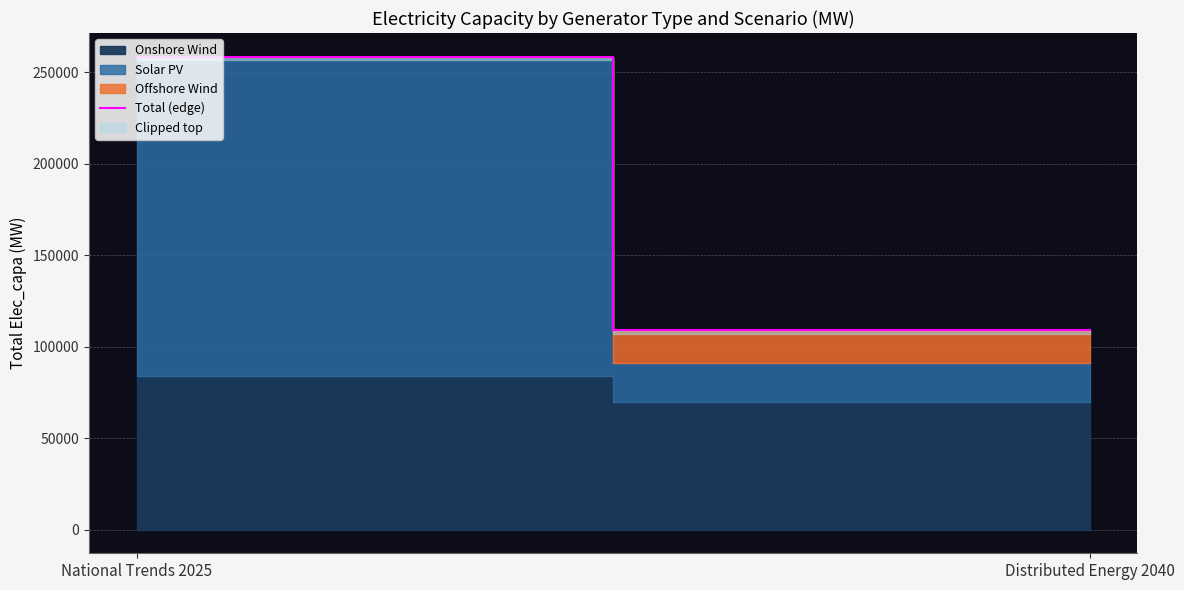

Count the number of categories in the chart.

2